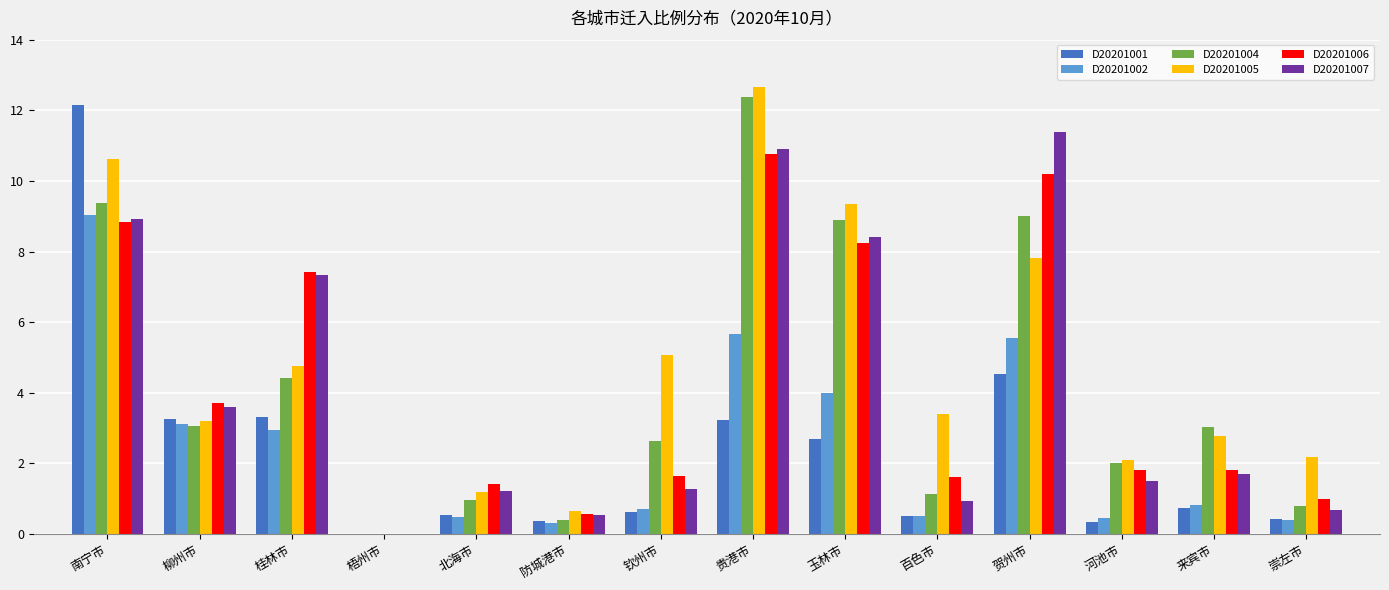

What is the approximate value of D20201006 at 南宁市?

8.8